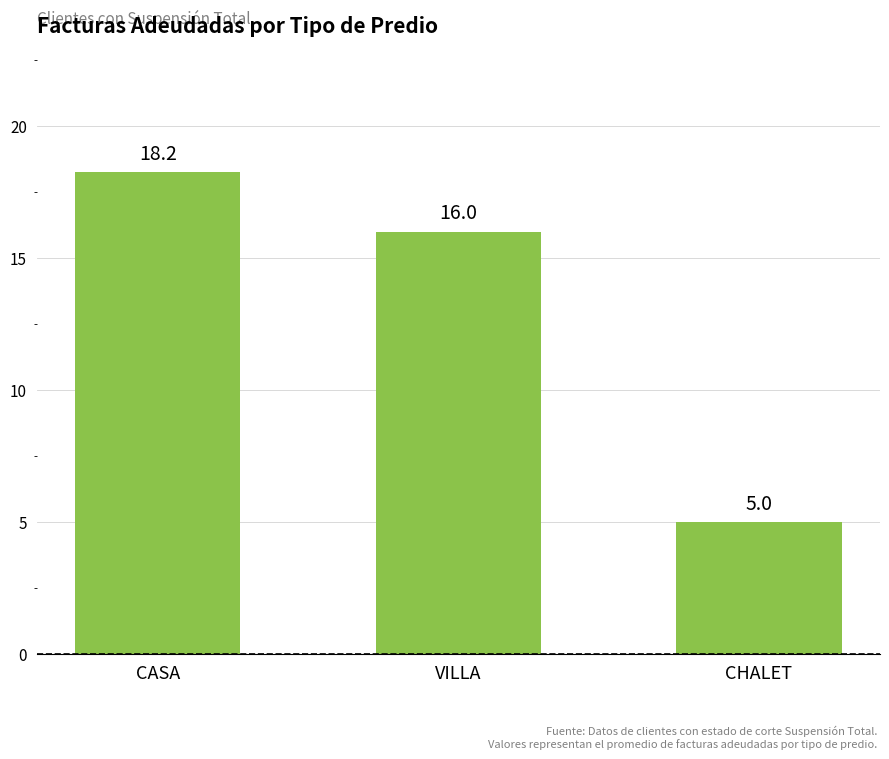

Read the value at CHALET.

5.0